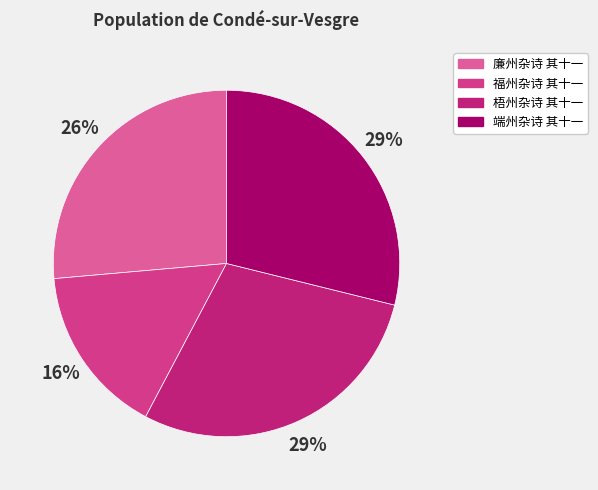

Do 廉州杂诗 其十一 and 端州杂诗 其十一 together represent more than half of the pie?

Yes